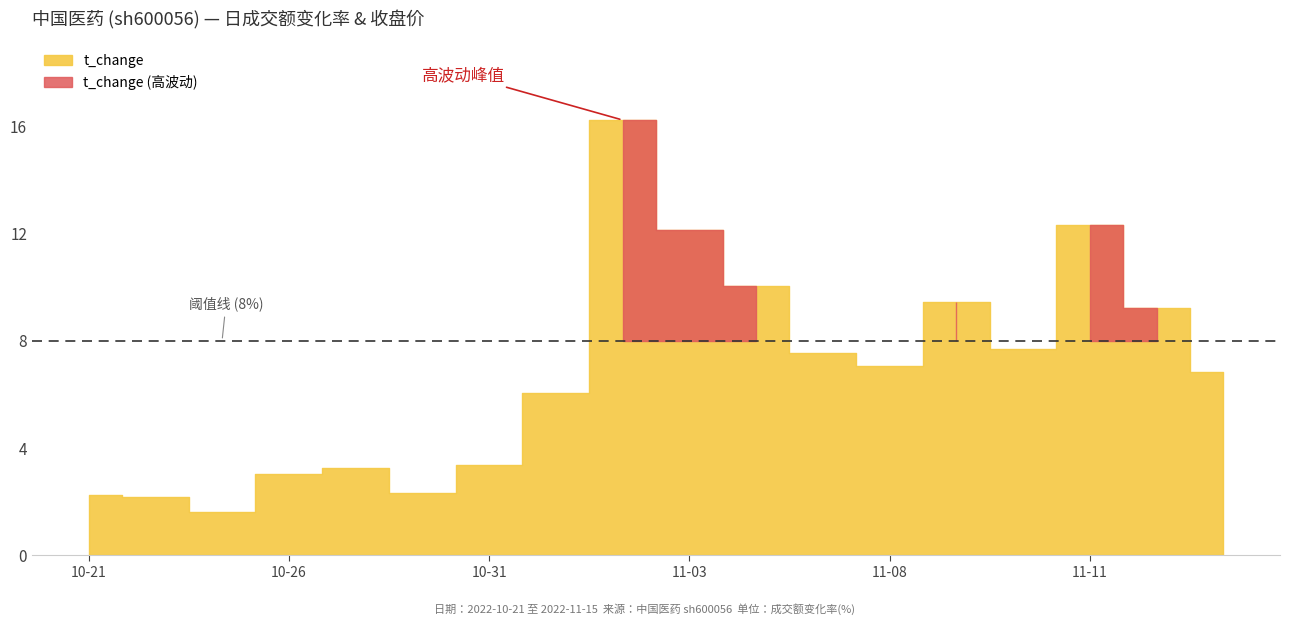

The value of price at 2022-11-11 is 25.1. True or false?

False